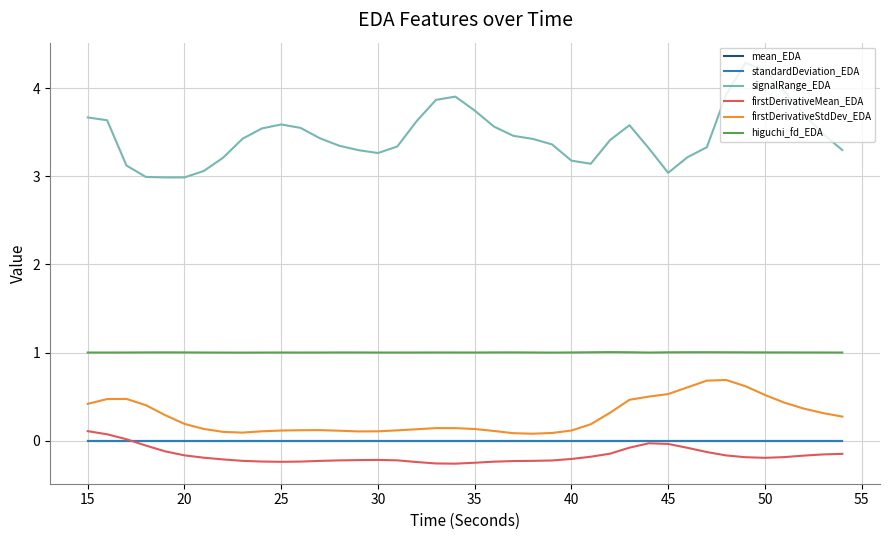

True or false: higuchi_fd_EDA and firstDerivativeStdDev_EDA intersect in this chart.

False